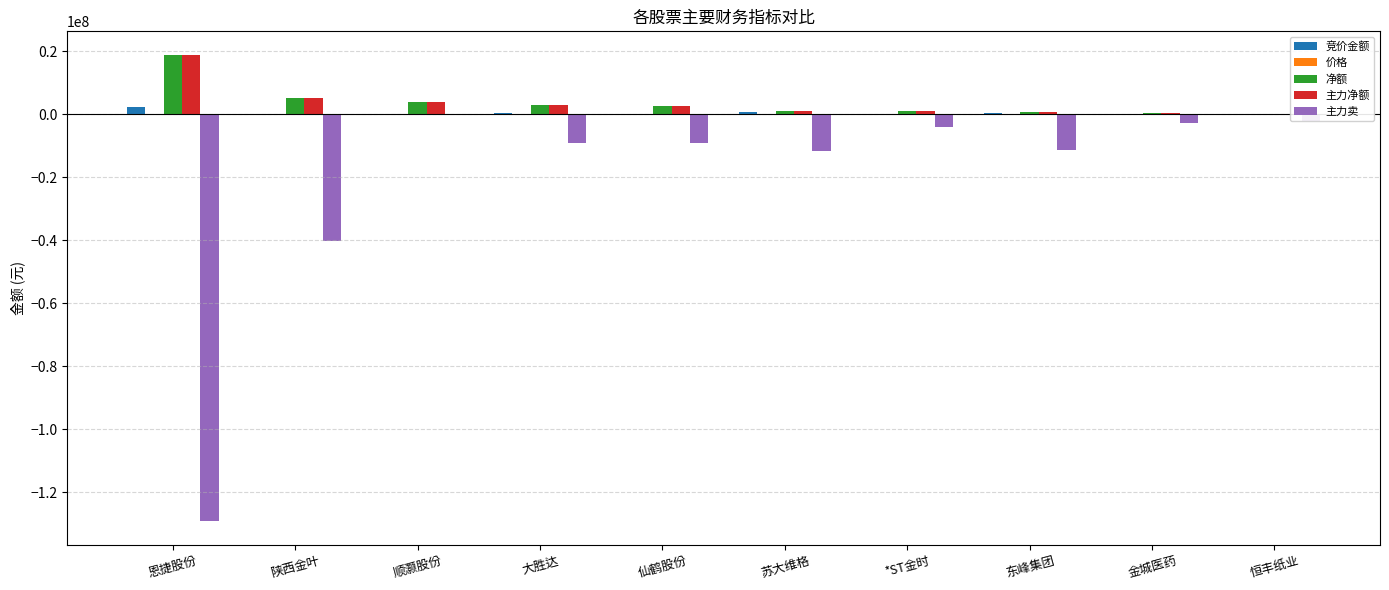

Where does the 净额 series first go above 2524201?

恩捷股份